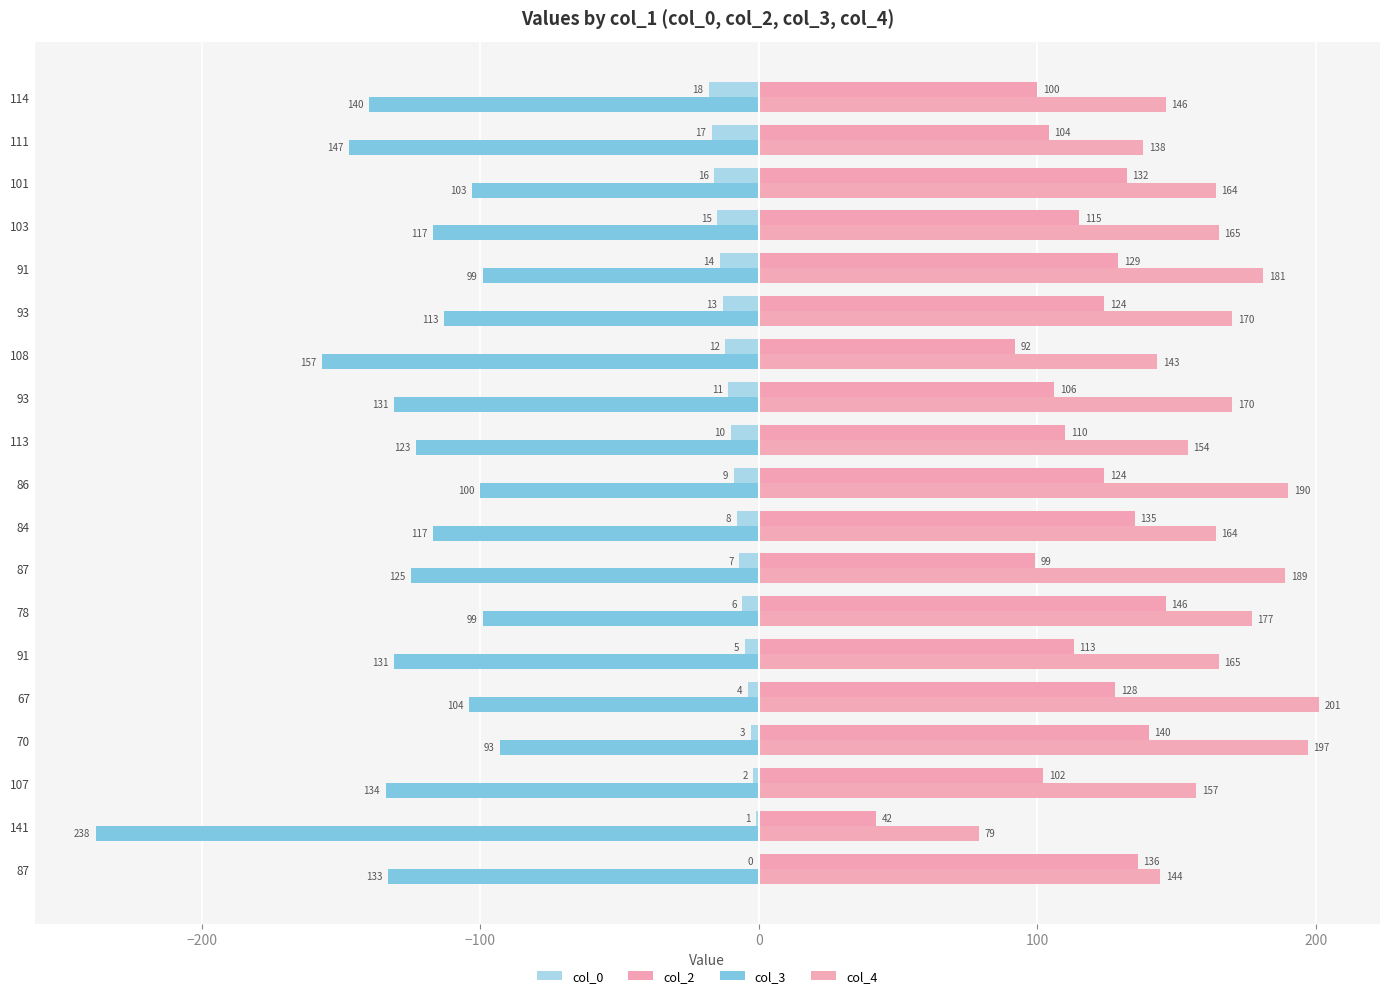

Which series has the largest total across all categories?

col_4